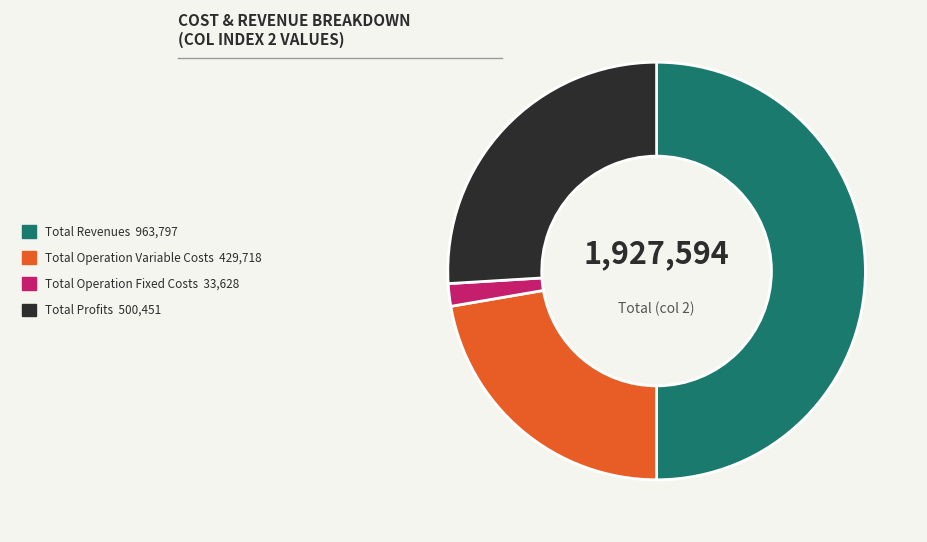

Does any single category account for the majority?

No